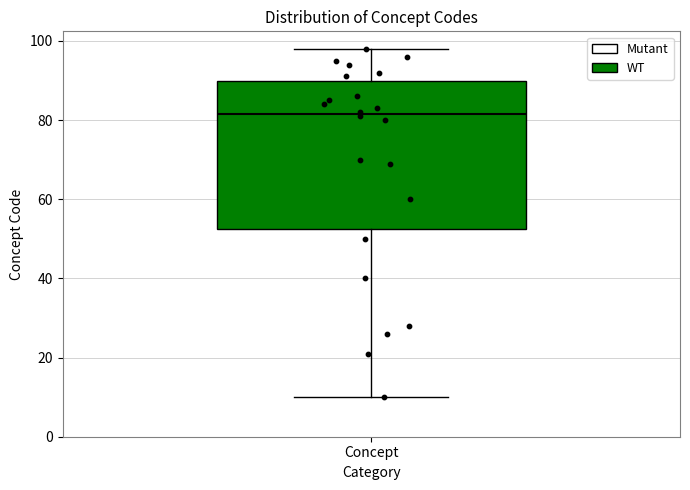

Read this box plot against the y-axis: the position of the median line, the range covered by the box, and the ends of both whiskers. The values are not printed on the chart, so give them approximately, as read against the axis.

median 82, box 52 to 90, whiskers 10 to 98